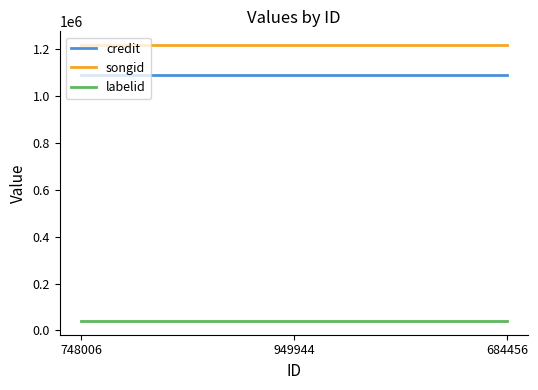

The credit series shows 373830 at 684456. True or false?

False